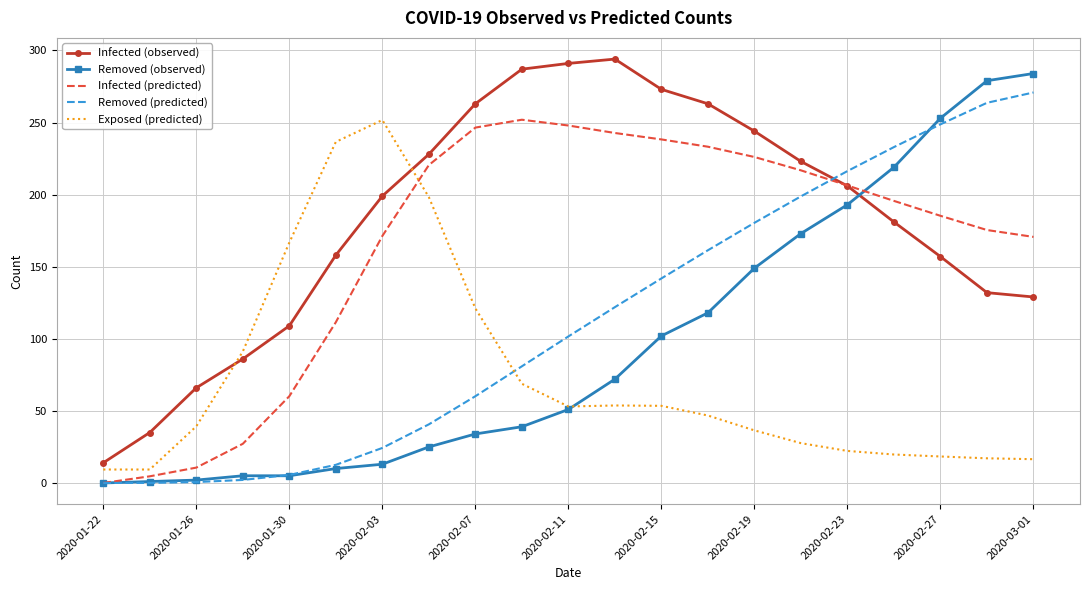

What is the highest value of the Infected (predicted) series?

251.9